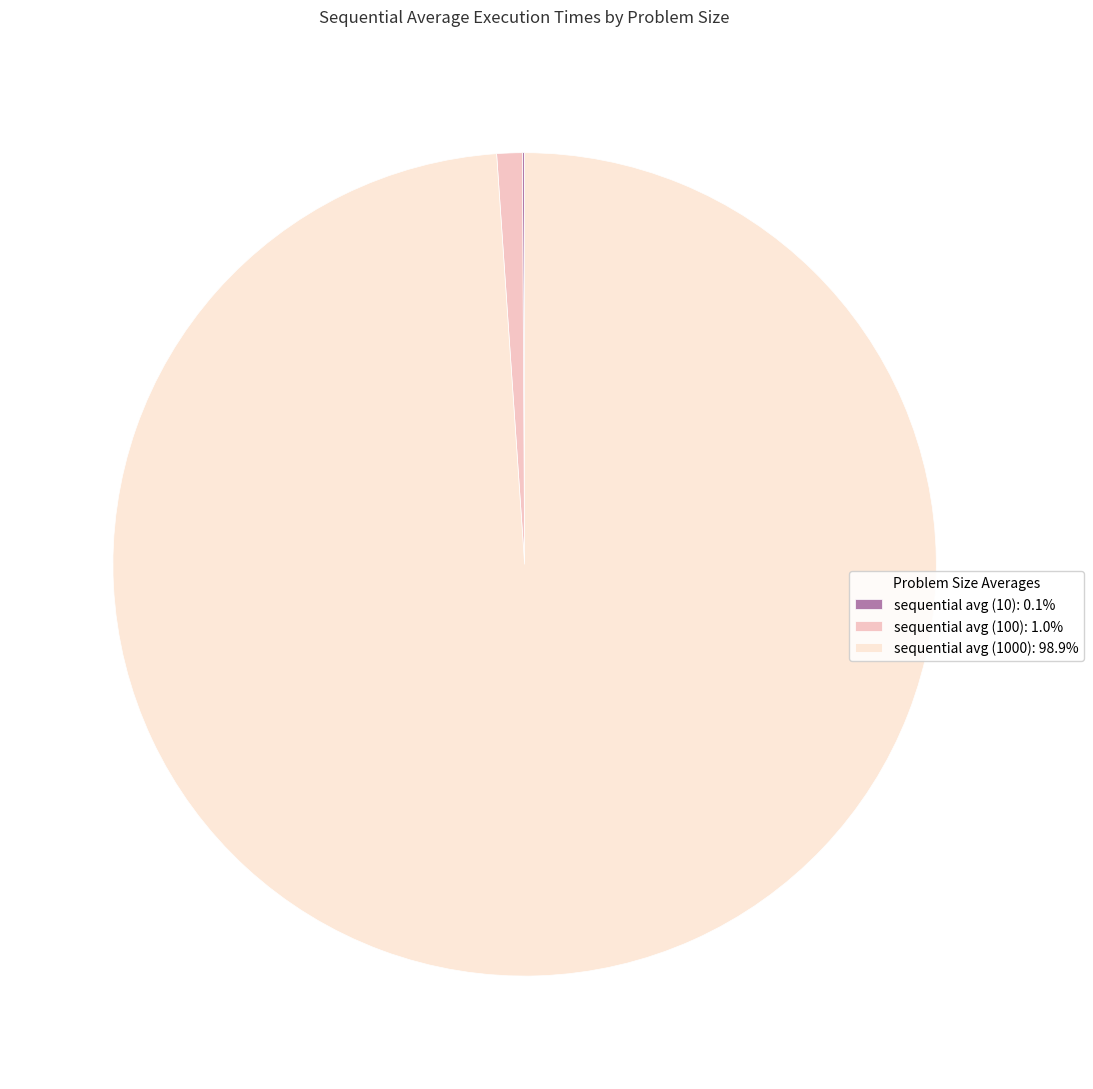

Which category accounts for the majority?

sequential avg (1000)